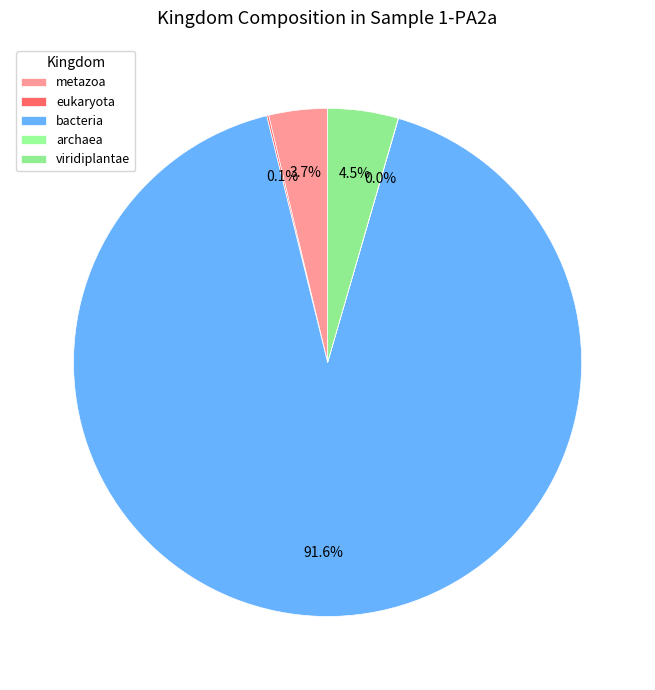

What percentage do bacteria and archaea together represent?

91.7%